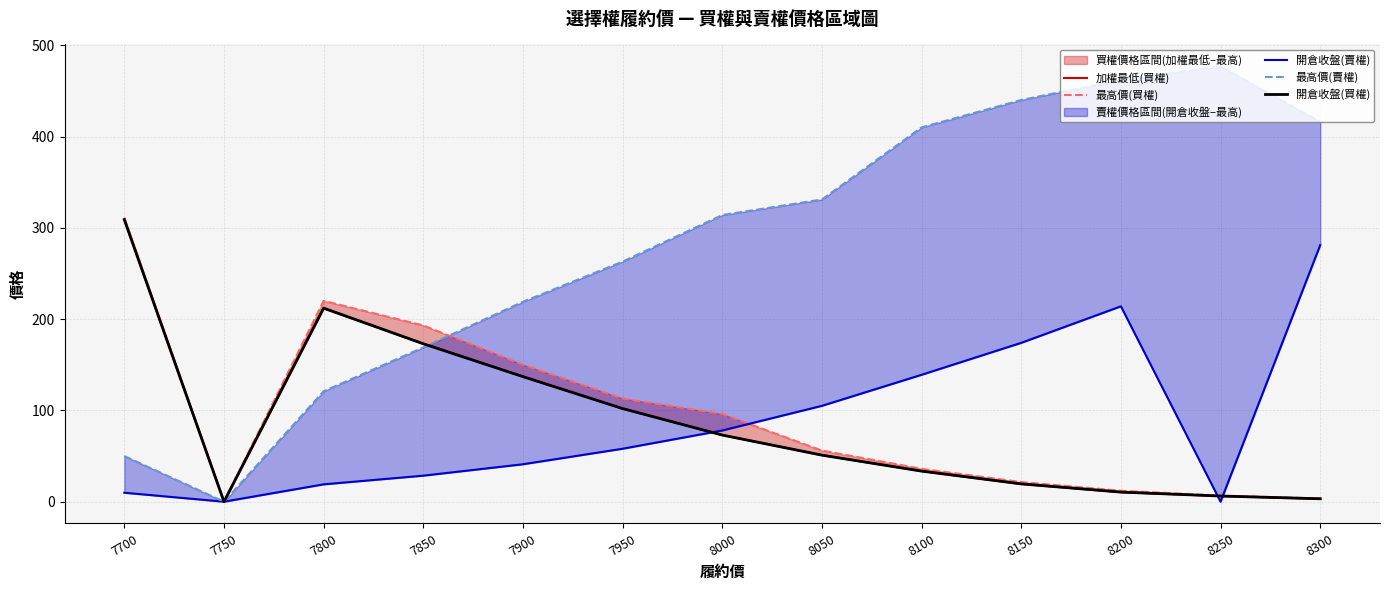

What is the total value across all series at 8250?

496.1